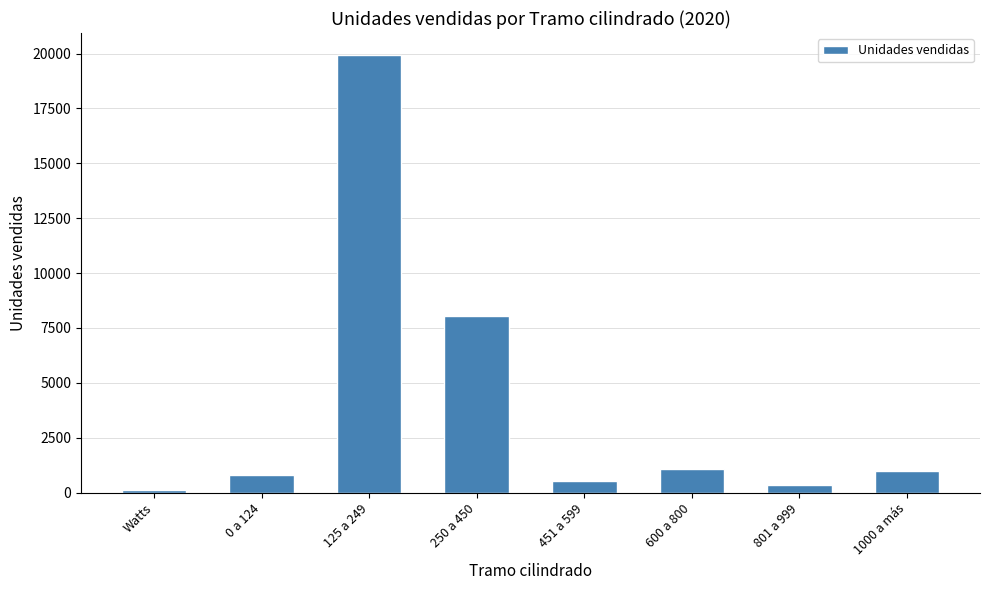

Where is the data nearest to the value 10039?

250 a 450